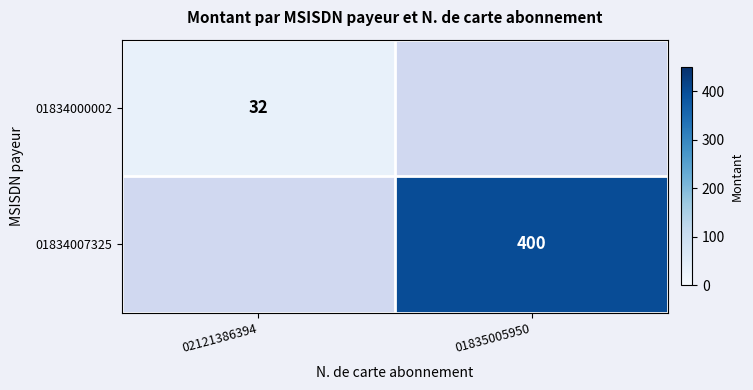

Is it true that 01834007325 equals 541 at 01835005950?

False